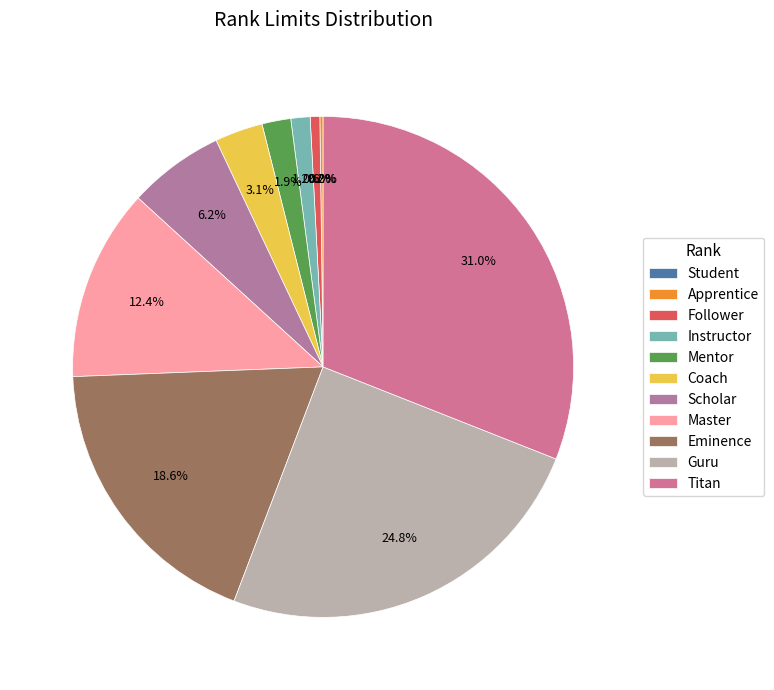

Between Student and Coach, which is larger?

Coach